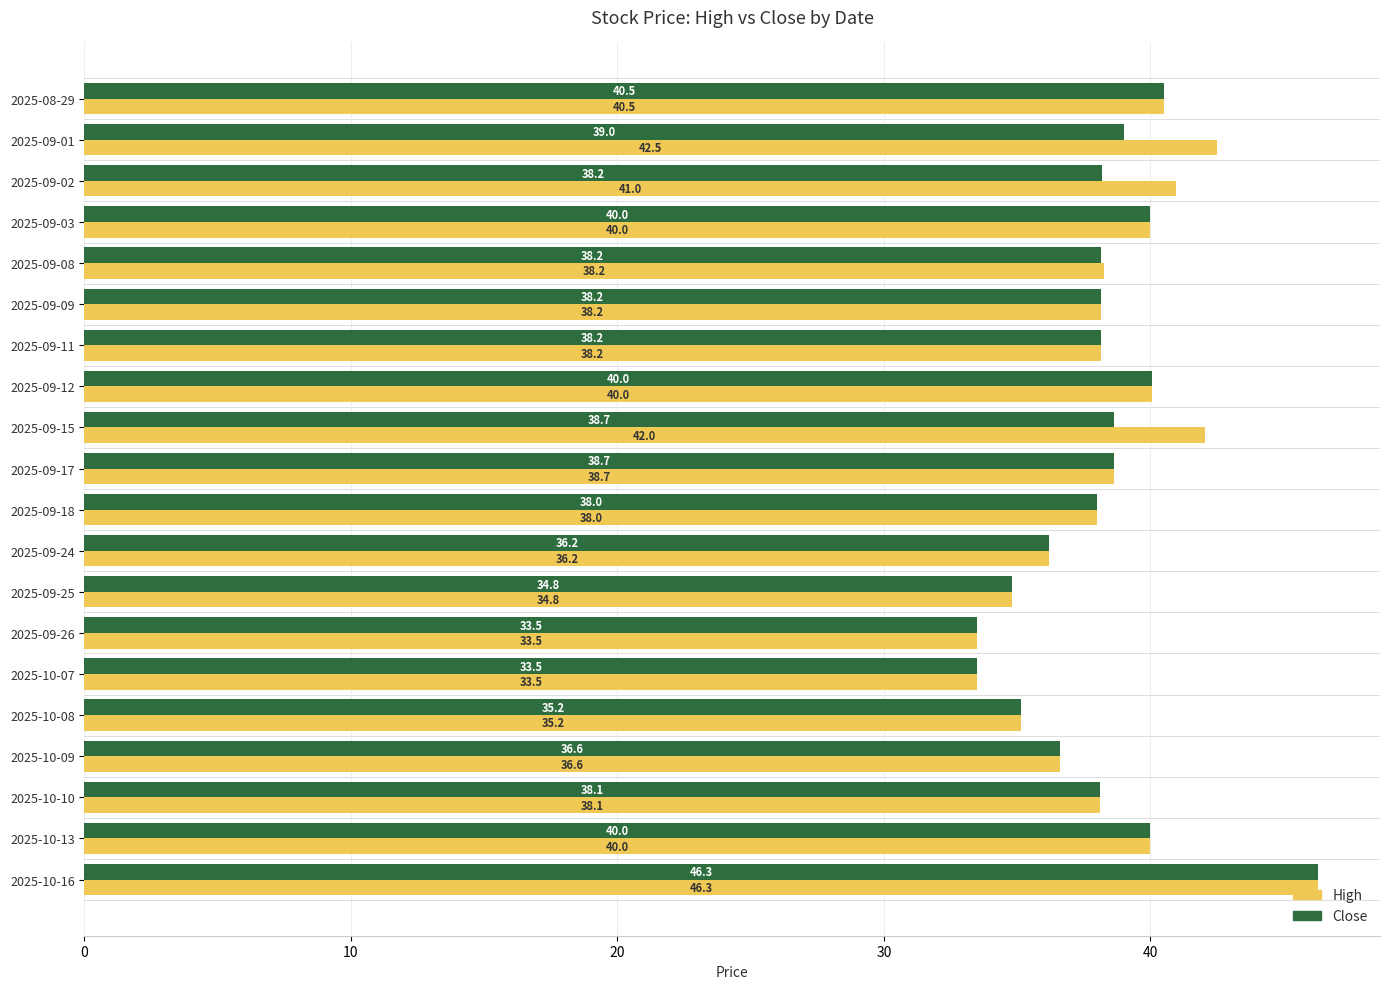

Which label corresponds to the largest value in the chart?

2025-10-16